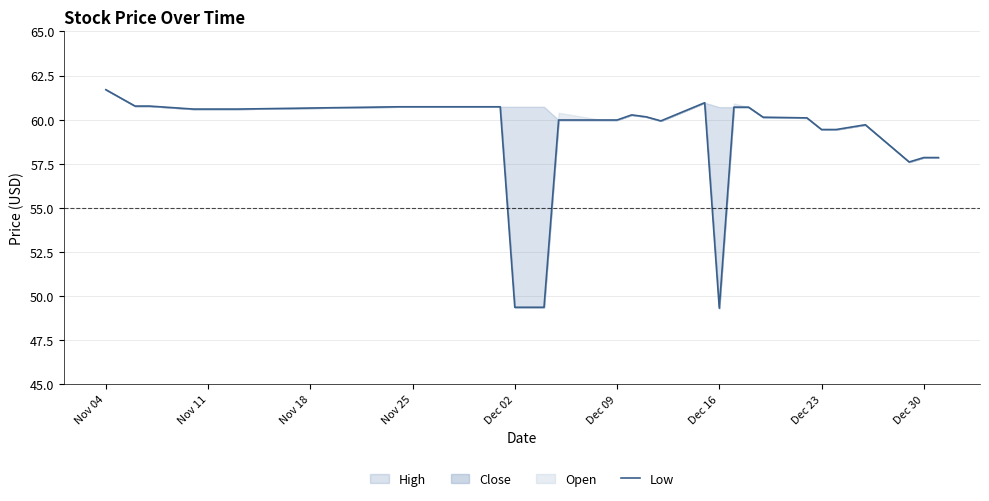

The value at 29 is 20.6. True or false?

False